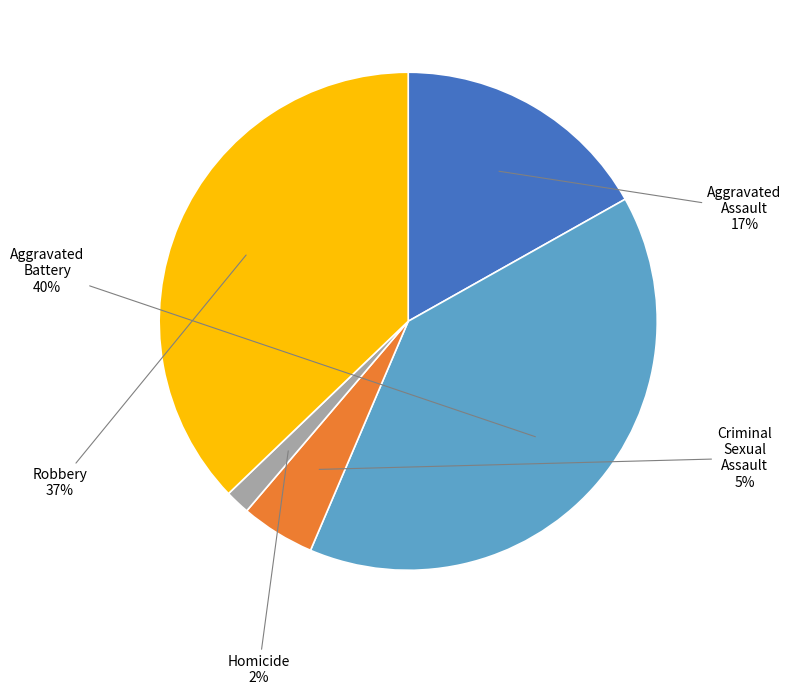

How many slices are in this pie chart?

5